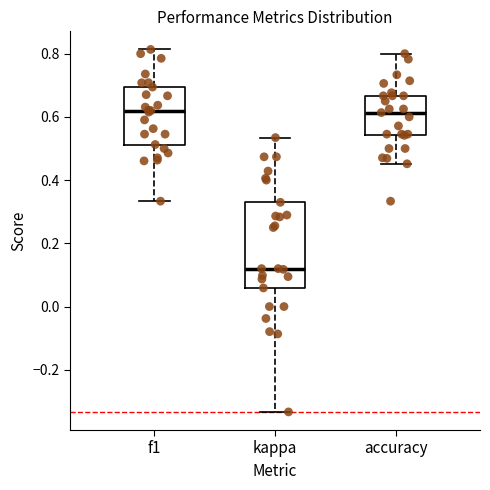

Comparing the boxes themselves (not the whiskers), which one is the tallest?

kappa